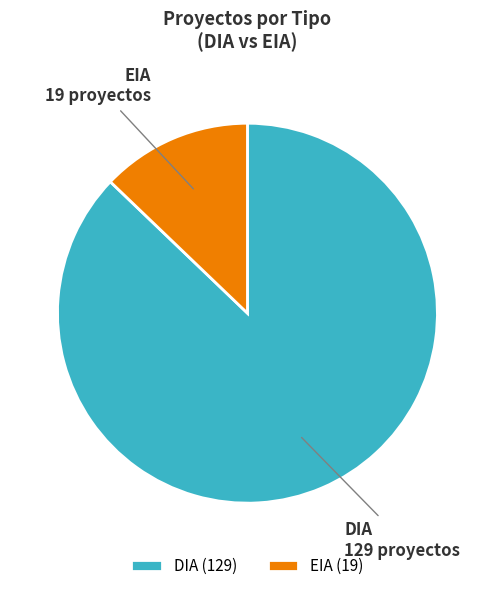

Count the number of slices in the pie.

2